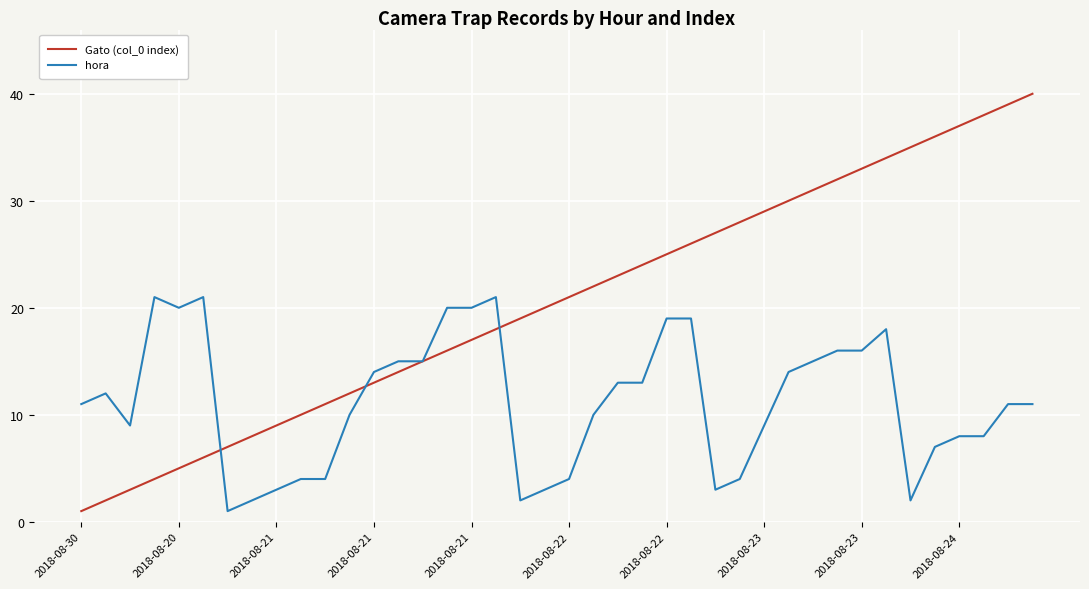

Which series has the largest total across all categories?

Gato (col_0 index)